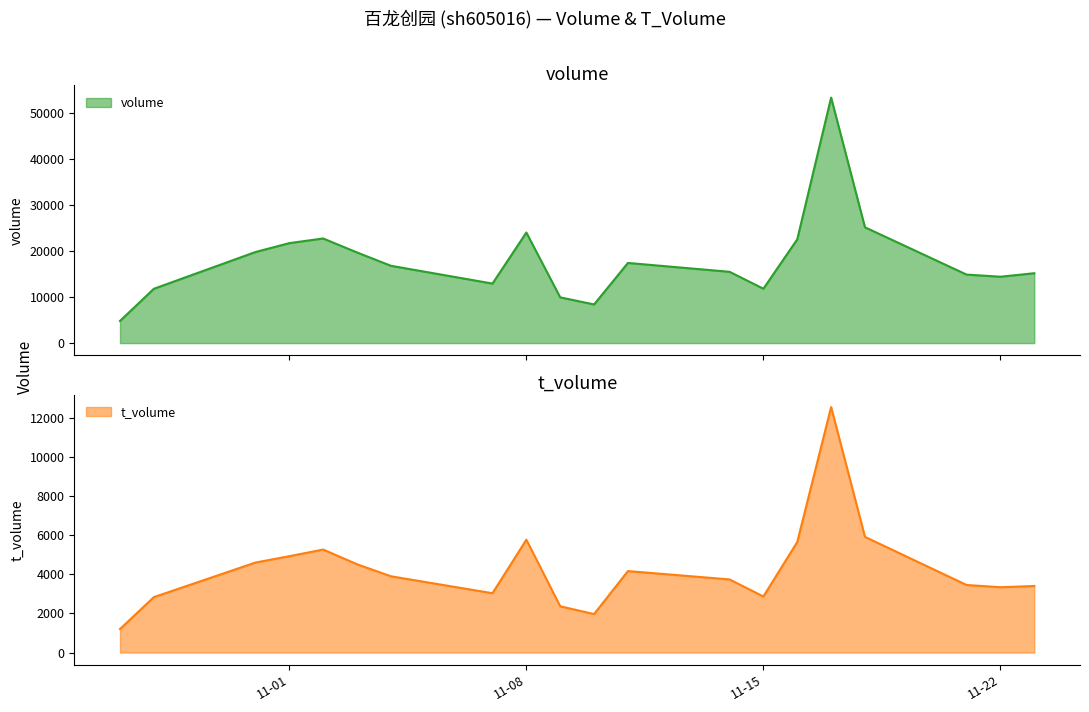

Reading left to right, list all the values displayed in this chart.

volume: 4810	11803	19789	21722	22731	19691	16800	12933	24025	9936	8398	17415	15491	11818	22545	53342	25160	14886	14424	15182
t_volume: 1203	2838	4609	4934	5275	4521	3906	3039	5779	2369	1970	4172	3745	2871	5661	12571	5923	3460	3345	3408